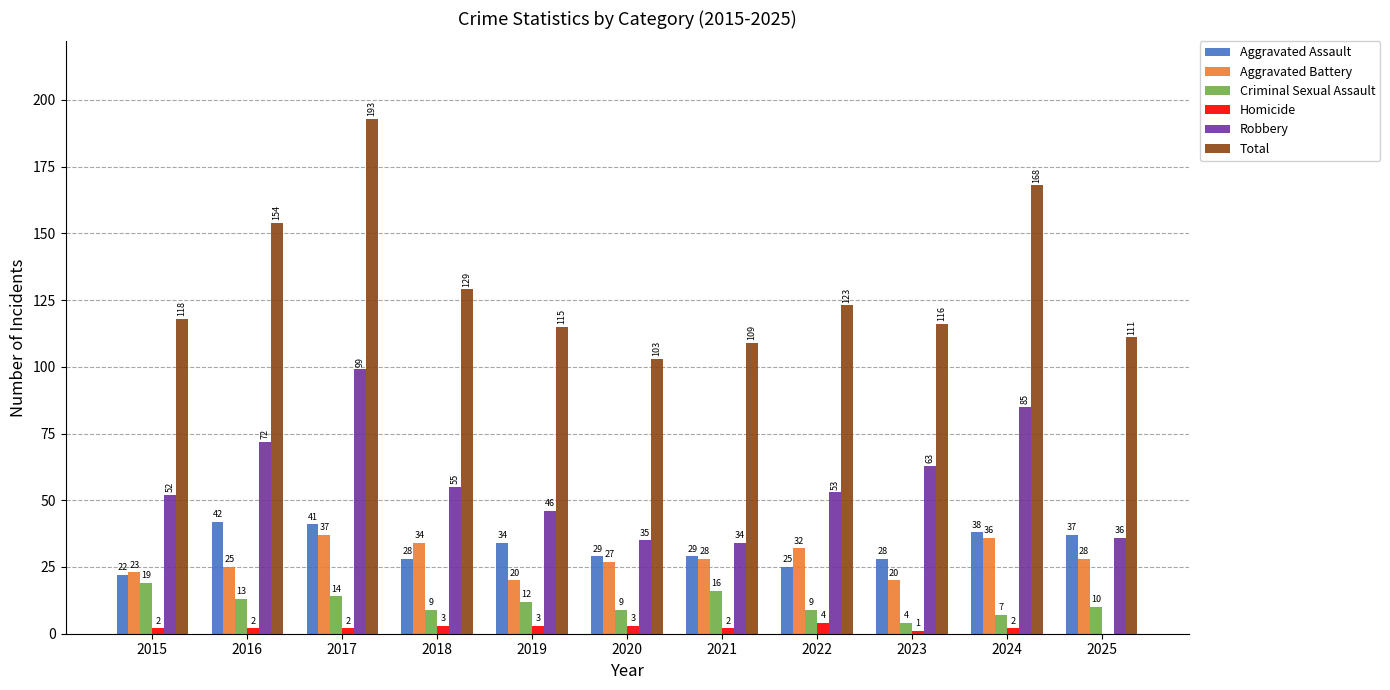

Where does the Criminal Sexual Assault series first go above 10?

2015